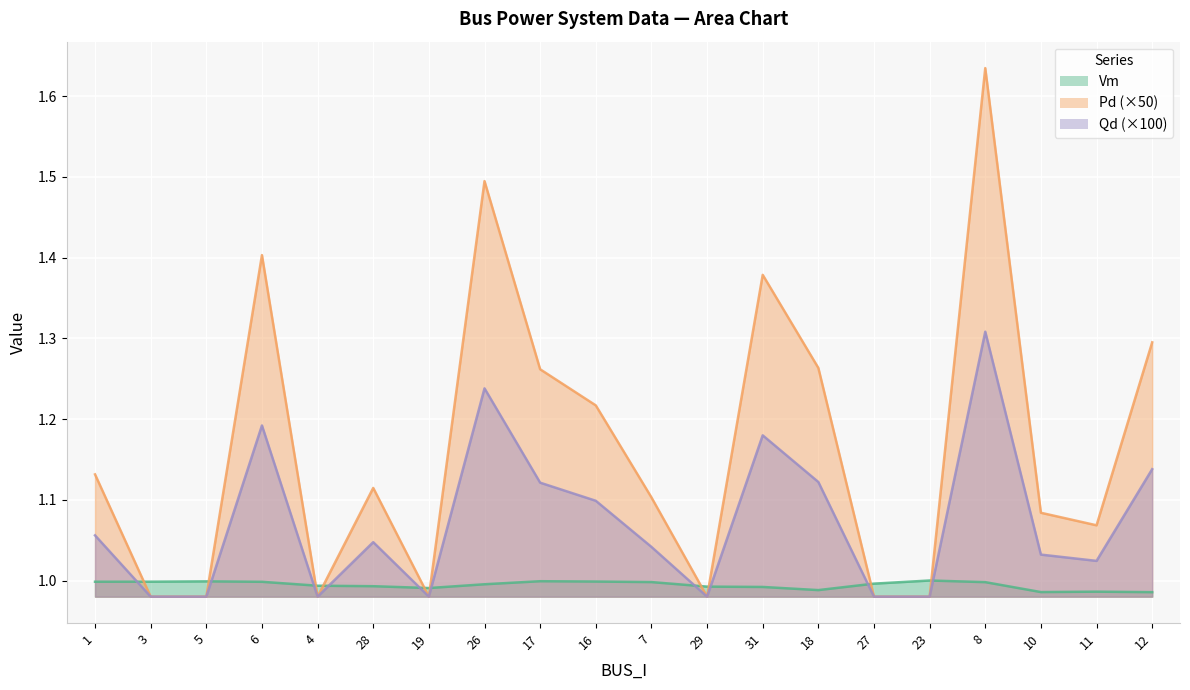

After their last crossing, which series has the higher values: Pd or Vm?

Pd